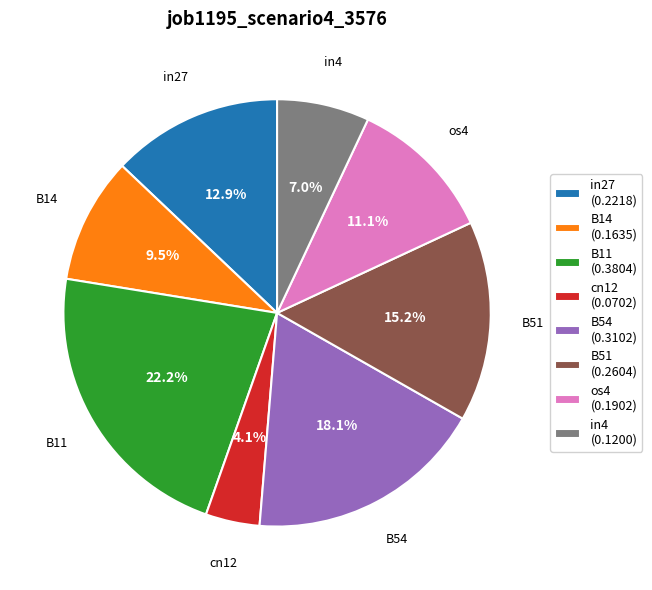

Which category has the biggest portion of the pie?

B11